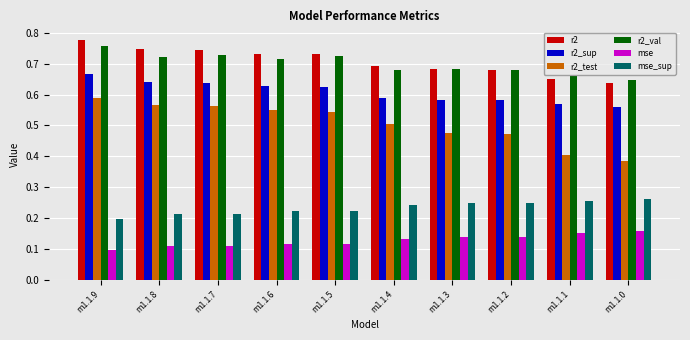

How many groups of bars are there?

10